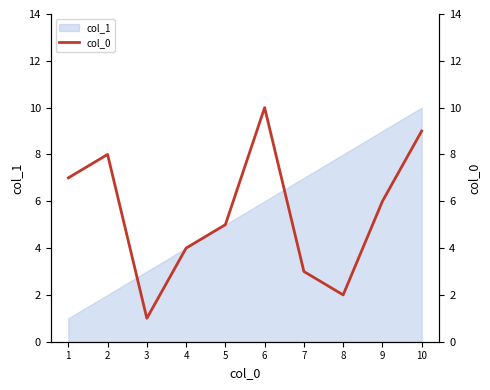

At which label is the value closest to 5?

5